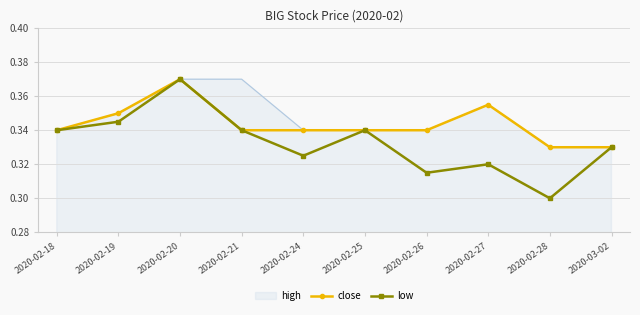

What are all the series names shown in the legend?

high, close, low